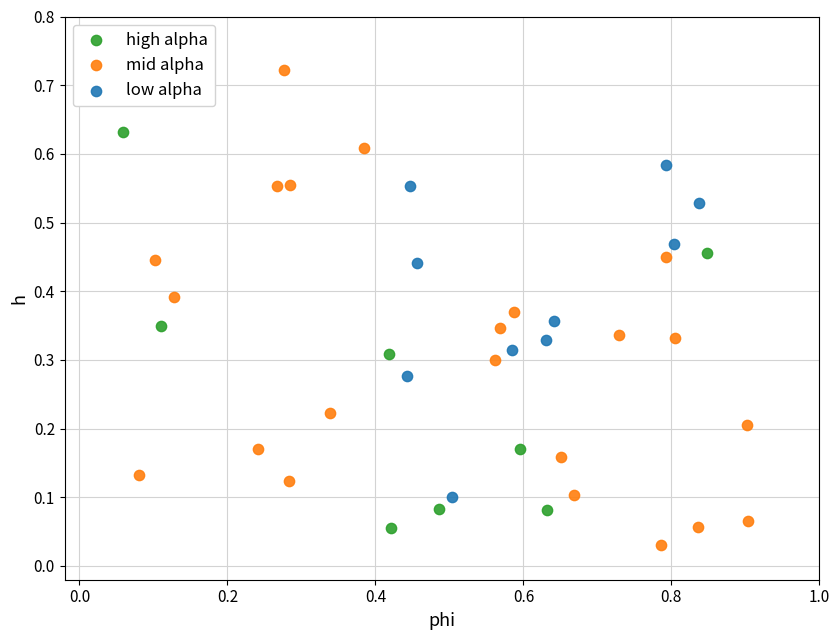

What are all the series names shown in the legend?

high alpha, mid alpha, low alpha